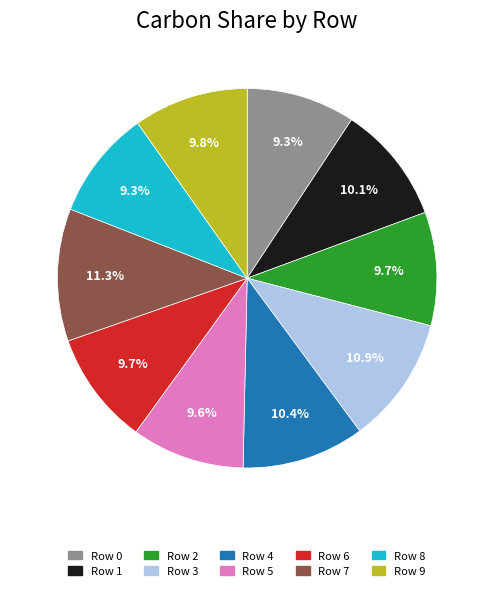

Is there a majority slice in this chart?

No